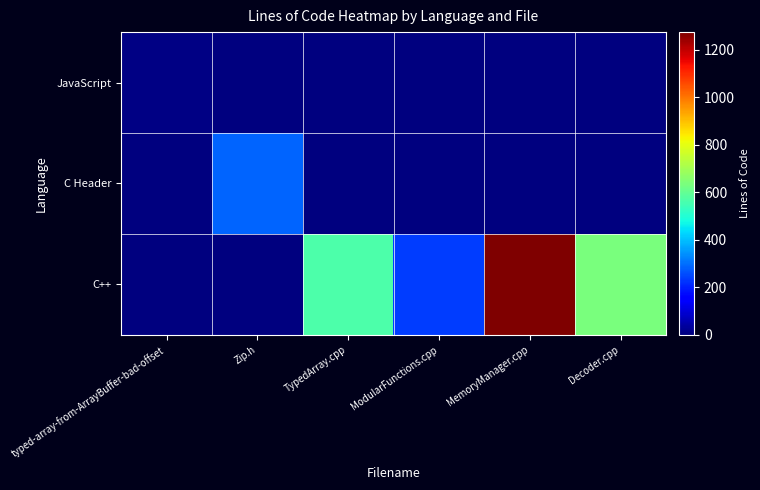

Which series has the largest total across all categories?

C++